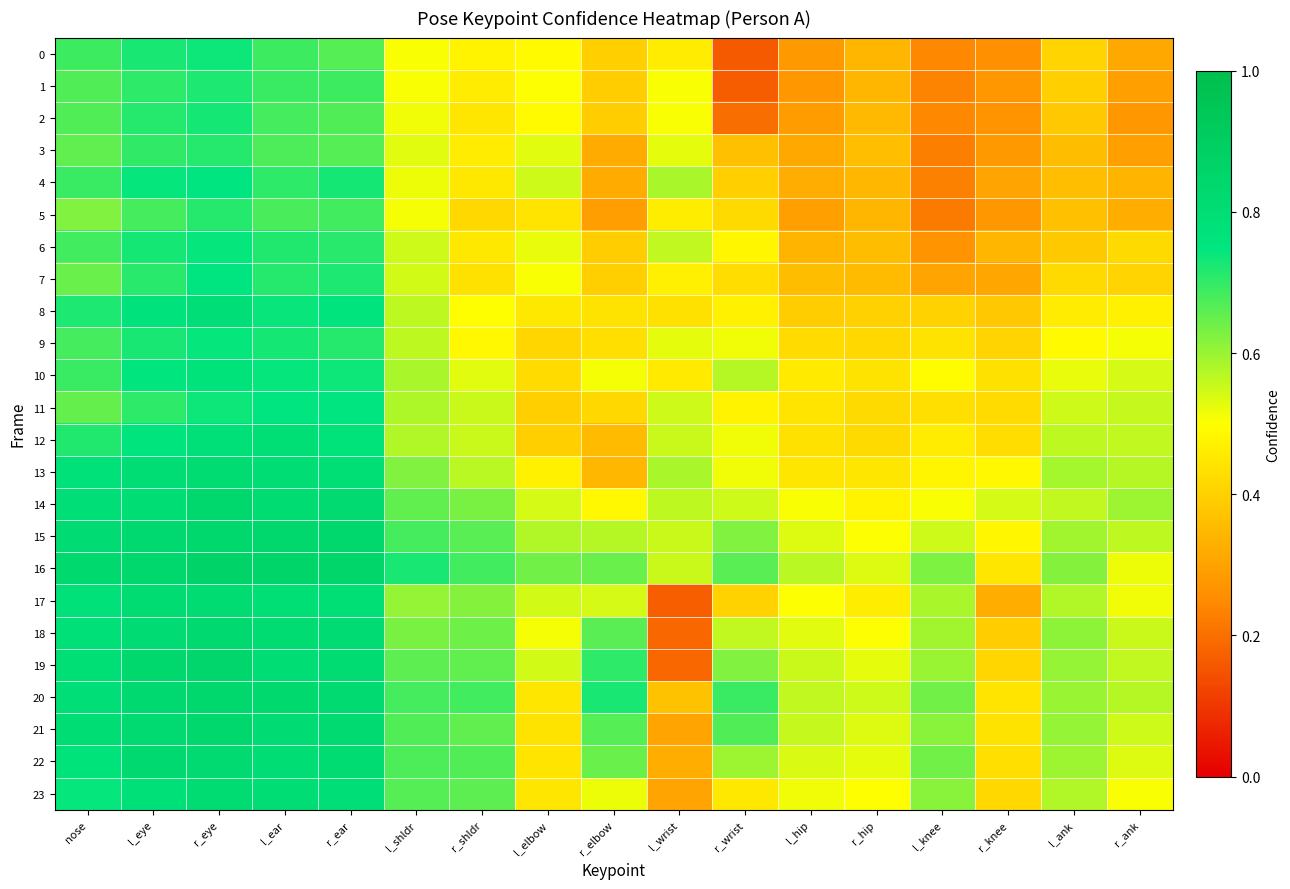

Reading left to right, list all the values displayed in this chart.

0: nose=0.7	l_eye=0.7	r_eye=0.7	l_ear=0.7	r_ear=0.7	l_shldr=0.5	r_shldr=0.5	l_elbow=0.5	r_elbow=0.4	l_wrist=0.5	r_wrist=0.2	l_hip=0.3	r_hip=0.3	l_knee=0.2	r_knee=0.3	l_ank=0.4	r_ank=0.3
1: nose=0.7	l_eye=0.7	r_eye=0.7	l_ear=0.7	r_ear=0.7	l_shldr=0.5	r_shldr=0.5	l_elbow=0.5	r_elbow=0.4	l_wrist=0.5	r_wrist=0.2	l_hip=0.3	r_hip=0.3	l_knee=0.2	r_knee=0.3	l_ank=0.4	r_ank=0.3
2: nose=0.7	l_eye=0.7	r_eye=0.7	l_ear=0.7	r_ear=0.7	l_shldr=0.5	r_shldr=0.4	l_elbow=0.5	r_elbow=0.4	l_wrist=0.5	r_wrist=0.2	l_hip=0.3	r_hip=0.4	l_knee=0.2	r_knee=0.3	l_ank=0.4	r_ank=0.3
3: nose=0.7	l_eye=0.7	r_eye=0.7	l_ear=0.7	r_ear=0.7	l_shldr=0.5	r_shldr=0.5	l_elbow=0.5	r_elbow=0.3	l_wrist=0.5	r_wrist=0.4	l_hip=0.3	r_hip=0.4	l_knee=0.2	r_knee=0.3	l_ank=0.4	r_ank=0.3
4: nose=0.7	l_eye=0.7	r_eye=0.7	l_ear=0.7	r_ear=0.7	l_shldr=0.5	r_shldr=0.5	l_elbow=0.5	r_elbow=0.3	l_wrist=0.6	r_wrist=0.4	l_hip=0.3	r_hip=0.3	l_knee=0.2	r_knee=0.3	l_ank=0.4	r_ank=0.3
5: nose=0.6	l_eye=0.7	r_eye=0.7	l_ear=0.7	r_ear=0.7	l_shldr=0.5	r_shldr=0.4	l_elbow=0.4	r_elbow=0.3	l_wrist=0.5	r_wrist=0.4	l_hip=0.3	r_hip=0.3	l_knee=0.2	r_knee=0.3	l_ank=0.4	r_ank=0.3
6: nose=0.7	l_eye=0.7	r_eye=0.7	l_ear=0.7	r_ear=0.7	l_shldr=0.5	r_shldr=0.5	l_elbow=0.5	r_elbow=0.4	l_wrist=0.6	r_wrist=0.5	l_hip=0.3	r_hip=0.4	l_knee=0.3	r_knee=0.3	l_ank=0.4	r_ank=0.4
7: nose=0.6	l_eye=0.7	r_eye=0.7	l_ear=0.7	r_ear=0.7	l_shldr=0.5	r_shldr=0.4	l_elbow=0.5	r_elbow=0.4	l_wrist=0.5	r_wrist=0.4	l_hip=0.4	r_hip=0.4	l_knee=0.3	r_knee=0.3	l_ank=0.4	r_ank=0.4
8: nose=0.7	l_eye=0.8	r_eye=0.8	l_ear=0.7	r_ear=0.8	l_shldr=0.6	r_shldr=0.5	l_elbow=0.4	r_elbow=0.4	l_wrist=0.4	r_wrist=0.5	l_hip=0.4	r_hip=0.4	l_knee=0.4	r_knee=0.4	l_ank=0.5	r_ank=0.5
9: nose=0.7	l_eye=0.7	r_eye=0.7	l_ear=0.7	r_ear=0.7	l_shldr=0.6	r_shldr=0.5	l_elbow=0.4	r_elbow=0.4	l_wrist=0.5	r_wrist=0.5	l_hip=0.4	r_hip=0.4	l_knee=0.4	r_knee=0.4	l_ank=0.5	r_ank=0.5
10: nose=0.7	l_eye=0.8	r_eye=0.8	l_ear=0.7	r_ear=0.7	l_shldr=0.6	r_shldr=0.5	l_elbow=0.4	r_elbow=0.5	l_wrist=0.5	r_wrist=0.6	l_hip=0.5	r_hip=0.4	l_knee=0.5	r_knee=0.4	l_ank=0.5	r_ank=0.5
11: nose=0.7	l_eye=0.7	r_eye=0.7	l_ear=0.7	r_ear=0.7	l_shldr=0.6	r_shldr=0.6	l_elbow=0.4	r_elbow=0.4	l_wrist=0.5	r_wrist=0.5	l_hip=0.4	r_hip=0.4	l_knee=0.4	r_knee=0.4	l_ank=0.5	r_ank=0.6
12: nose=0.7	l_eye=0.8	r_eye=0.8	l_ear=0.8	r_ear=0.8	l_shldr=0.6	r_shldr=0.6	l_elbow=0.4	r_elbow=0.4	l_wrist=0.6	r_wrist=0.5	l_hip=0.4	r_hip=0.4	l_knee=0.5	r_knee=0.4	l_ank=0.6	r_ank=0.6
13: nose=0.8	l_eye=0.8	r_eye=0.8	l_ear=0.8	r_ear=0.8	l_shldr=0.6	r_shldr=0.6	l_elbow=0.5	r_elbow=0.3	l_wrist=0.6	r_wrist=0.5	l_hip=0.4	r_hip=0.4	l_knee=0.5	r_knee=0.5	l_ank=0.6	r_ank=0.6
14: nose=0.8	l_eye=0.8	r_eye=0.8	l_ear=0.8	r_ear=0.8	l_shldr=0.7	r_shldr=0.6	l_elbow=0.5	r_elbow=0.5	l_wrist=0.6	r_wrist=0.5	l_hip=0.5	r_hip=0.5	l_knee=0.5	r_knee=0.5	l_ank=0.6	r_ank=0.6
15: nose=0.8	l_eye=0.8	r_eye=0.8	l_ear=0.8	r_ear=0.8	l_shldr=0.7	r_shldr=0.7	l_elbow=0.6	r_elbow=0.6	l_wrist=0.6	r_wrist=0.6	l_hip=0.5	r_hip=0.5	l_knee=0.5	r_knee=0.5	l_ank=0.6	r_ank=0.6
16: nose=0.8	l_eye=0.8	r_eye=0.9	l_ear=0.9	r_ear=0.8	l_shldr=0.7	r_shldr=0.7	l_elbow=0.6	r_elbow=0.6	l_wrist=0.6	r_wrist=0.7	l_hip=0.6	r_hip=0.5	l_knee=0.6	r_knee=0.4	l_ank=0.6	r_ank=0.5
17: nose=0.8	l_eye=0.8	r_eye=0.8	l_ear=0.8	r_ear=0.8	l_shldr=0.6	r_shldr=0.6	l_elbow=0.5	r_elbow=0.5	l_wrist=0.2	r_wrist=0.4	l_hip=0.5	r_hip=0.5	l_knee=0.6	r_knee=0.3	l_ank=0.6	r_ank=0.5
18: nose=0.8	l_eye=0.8	r_eye=0.8	l_ear=0.8	r_ear=0.8	l_shldr=0.6	r_shldr=0.6	l_elbow=0.5	r_elbow=0.7	l_wrist=0.2	r_wrist=0.6	l_hip=0.5	r_hip=0.5	l_knee=0.6	r_knee=0.4	l_ank=0.6	r_ank=0.6
19: nose=0.8	l_eye=0.8	r_eye=0.8	l_ear=0.8	r_ear=0.8	l_shldr=0.7	r_shldr=0.7	l_elbow=0.5	r_elbow=0.7	l_wrist=0.2	r_wrist=0.6	l_hip=0.6	r_hip=0.5	l_knee=0.6	r_knee=0.4	l_ank=0.6	r_ank=0.6
20: nose=0.8	l_eye=0.8	r_eye=0.8	l_ear=0.8	r_ear=0.8	l_shldr=0.7	r_shldr=0.7	l_elbow=0.4	r_elbow=0.7	l_wrist=0.4	r_wrist=0.7	l_hip=0.6	r_hip=0.5	l_knee=0.6	r_knee=0.4	l_ank=0.6	r_ank=0.6
21: nose=0.8	l_eye=0.8	r_eye=0.8	l_ear=0.8	r_ear=0.8	l_shldr=0.7	r_shldr=0.7	l_elbow=0.4	r_elbow=0.7	l_wrist=0.3	r_wrist=0.7	l_hip=0.6	r_hip=0.5	l_knee=0.6	r_knee=0.4	l_ank=0.6	r_ank=0.5
22: nose=0.8	l_eye=0.8	r_eye=0.8	l_ear=0.8	r_ear=0.8	l_shldr=0.7	r_shldr=0.7	l_elbow=0.4	r_elbow=0.6	l_wrist=0.3	r_wrist=0.6	l_hip=0.5	r_hip=0.5	l_knee=0.6	r_knee=0.4	l_ank=0.6	r_ank=0.5
23: nose=0.7	l_eye=0.8	r_eye=0.8	l_ear=0.8	r_ear=0.8	l_shldr=0.7	r_shldr=0.7	l_elbow=0.4	r_elbow=0.5	l_wrist=0.3	r_wrist=0.5	l_hip=0.5	r_hip=0.5	l_knee=0.6	r_knee=0.4	l_ank=0.6	r_ank=0.5